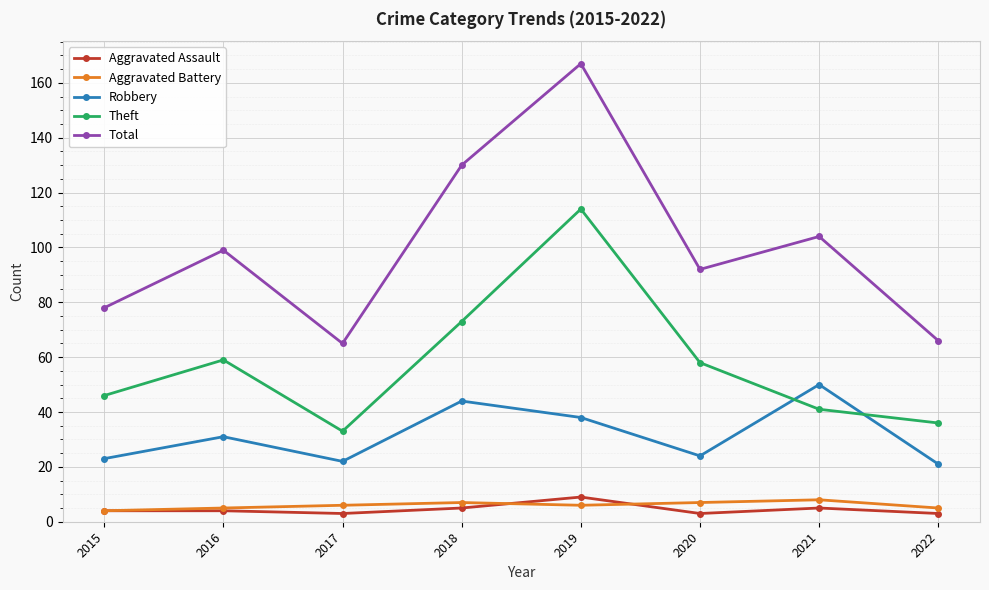

True or false: Total and Aggravated Battery cross at least once.

False